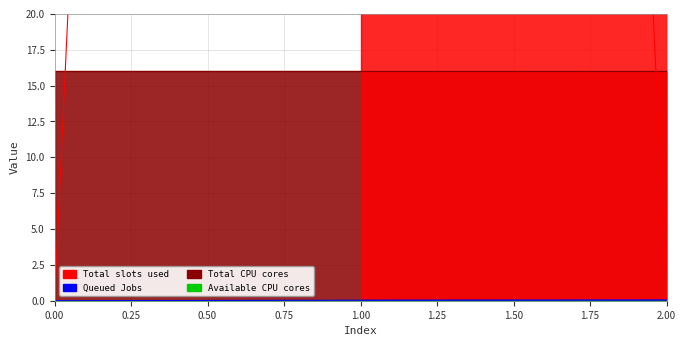

Between 1 and 0, which is larger?

1